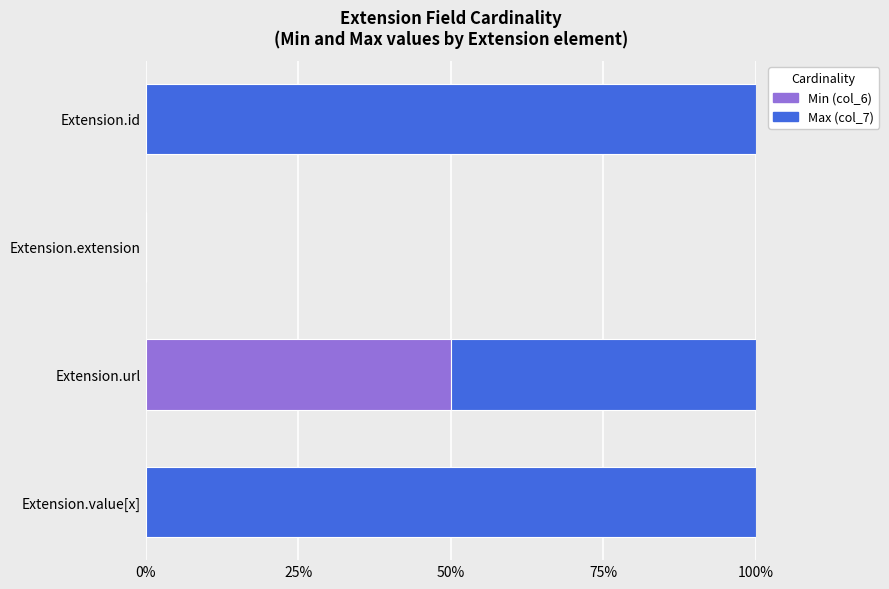

What is the total value across all series at Extension.value[x]?

100